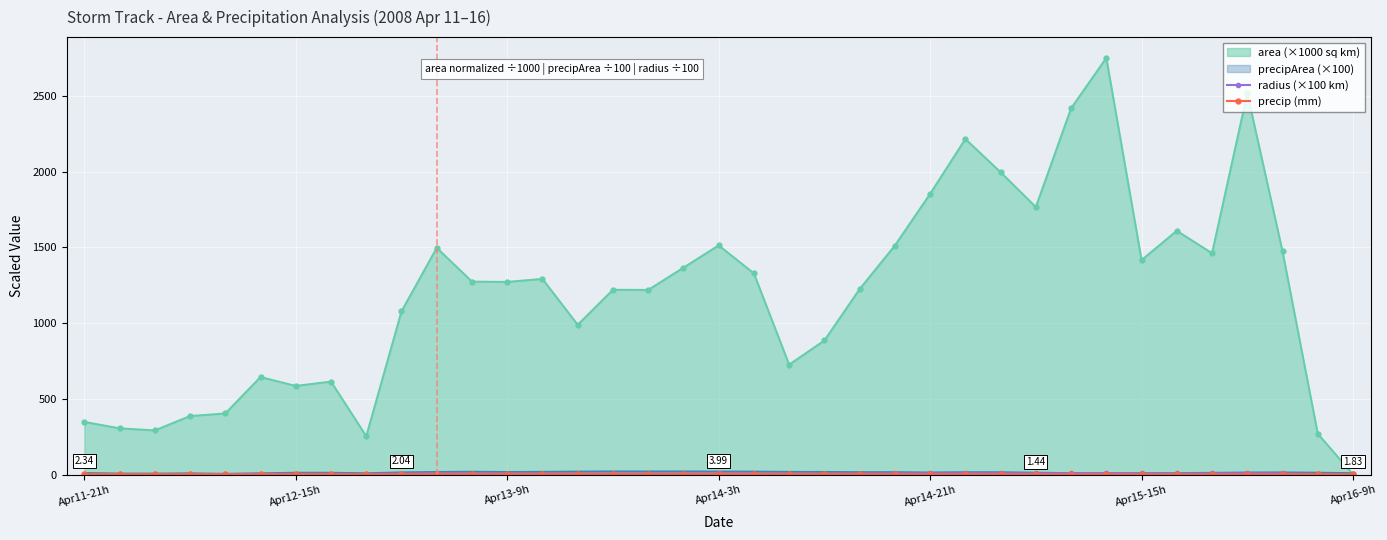

Which series has the largest range (max minus min)?

area (×1000 sq km)